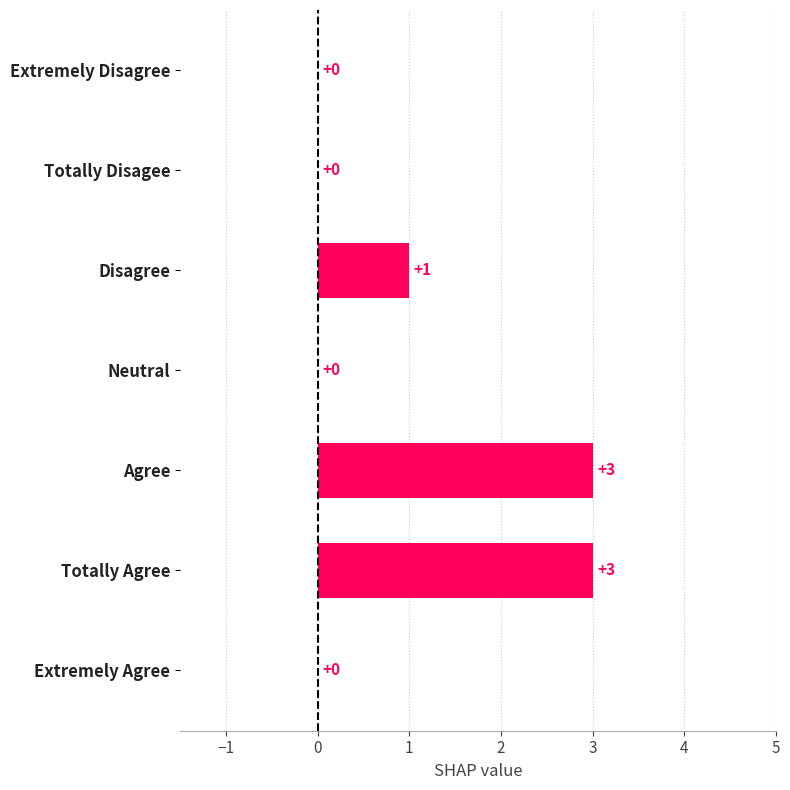

What is the change in value from Totally Disagee to Totally Agree?

+3